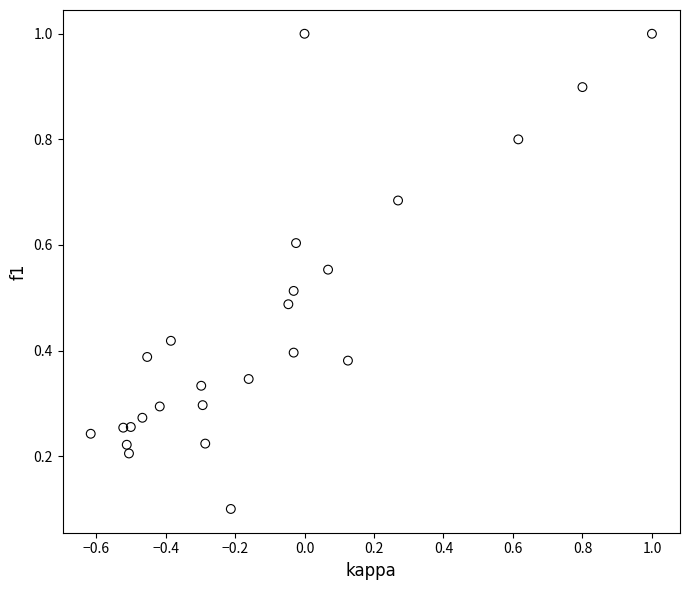

What is the range of X values (max minus min)?

1.6